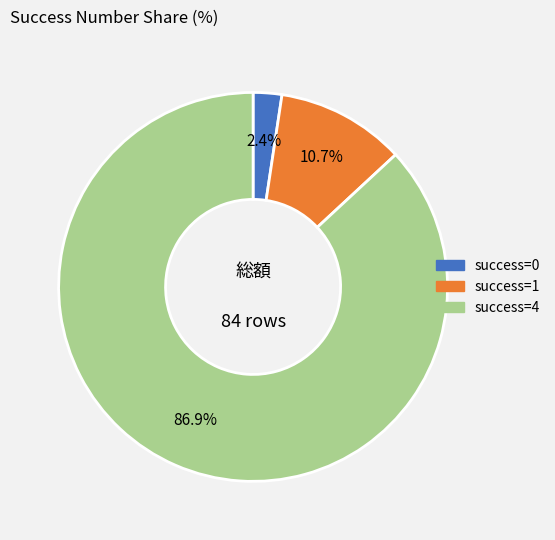

Is there any slice that represents more than half of the pie?

Yes